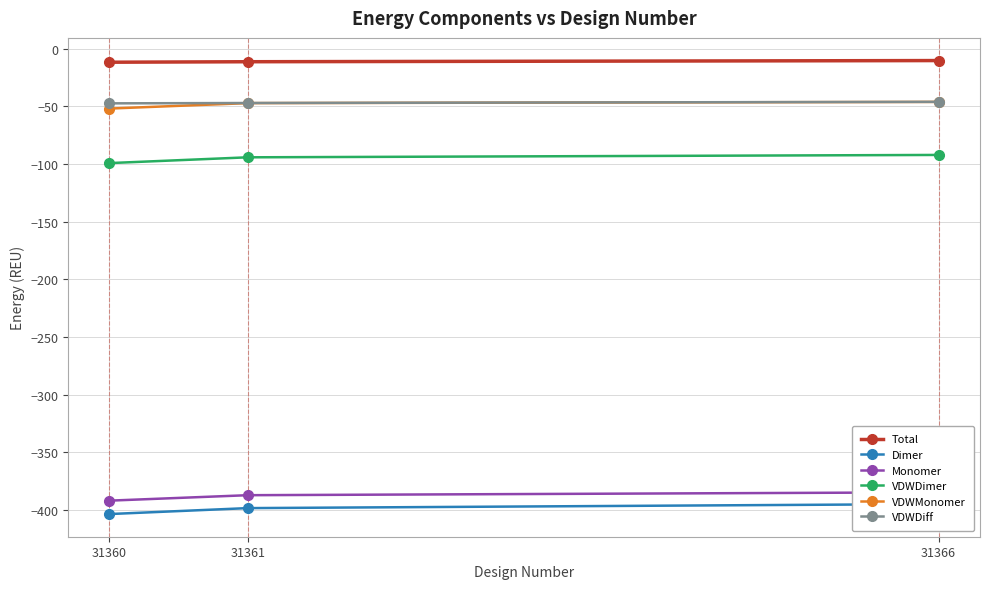

At how many categories does at least one series exceed -329?

3